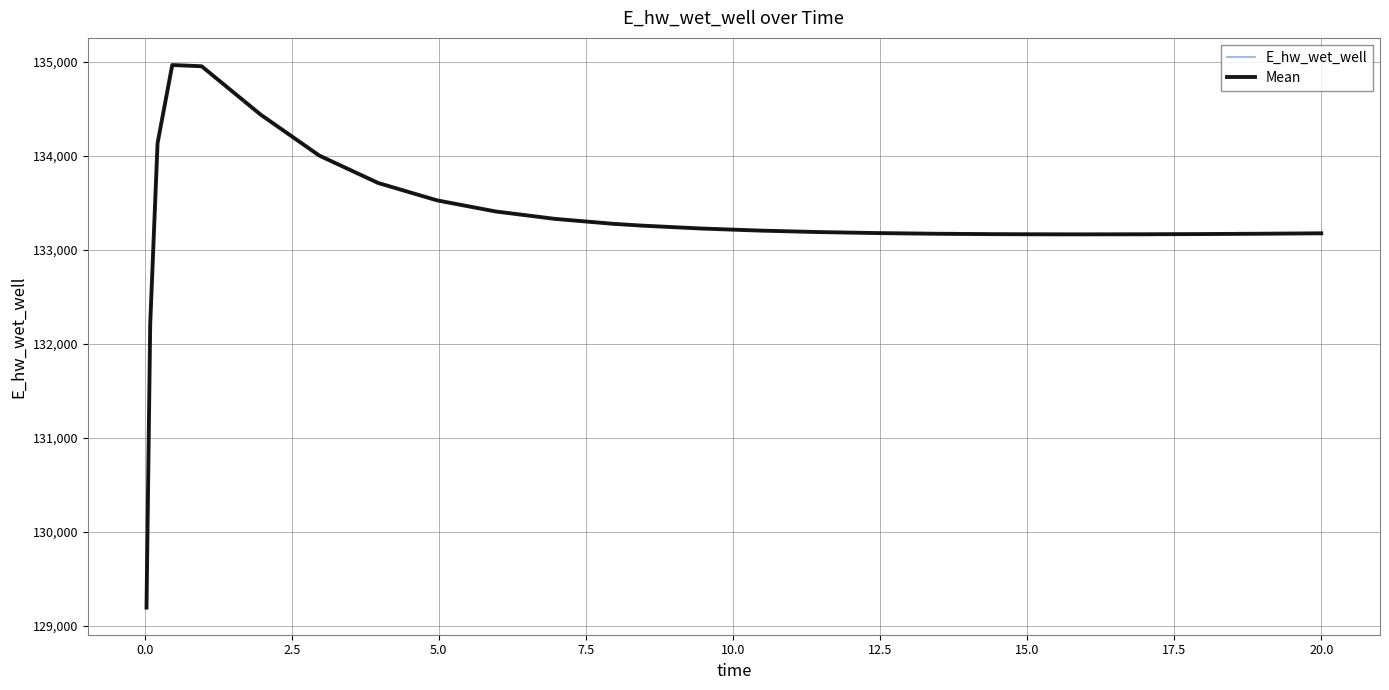

Does the chart display data point markers on the line(s)?

No